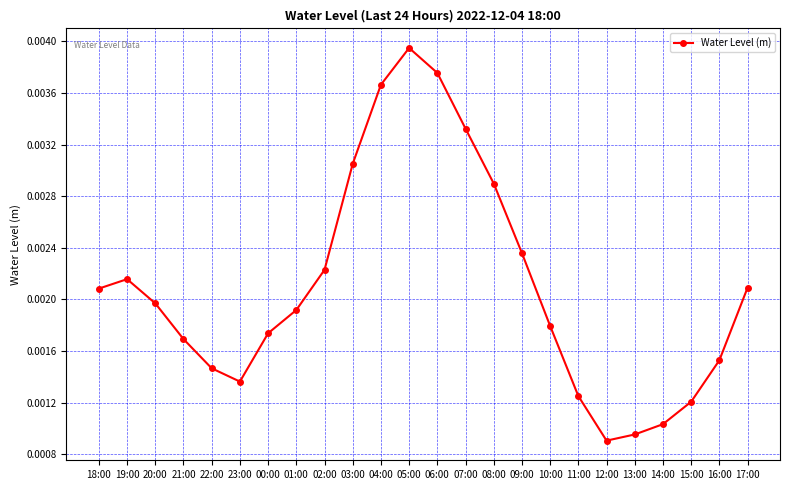

How many points are lower than both their immediate neighbors (excluding endpoints)?

2